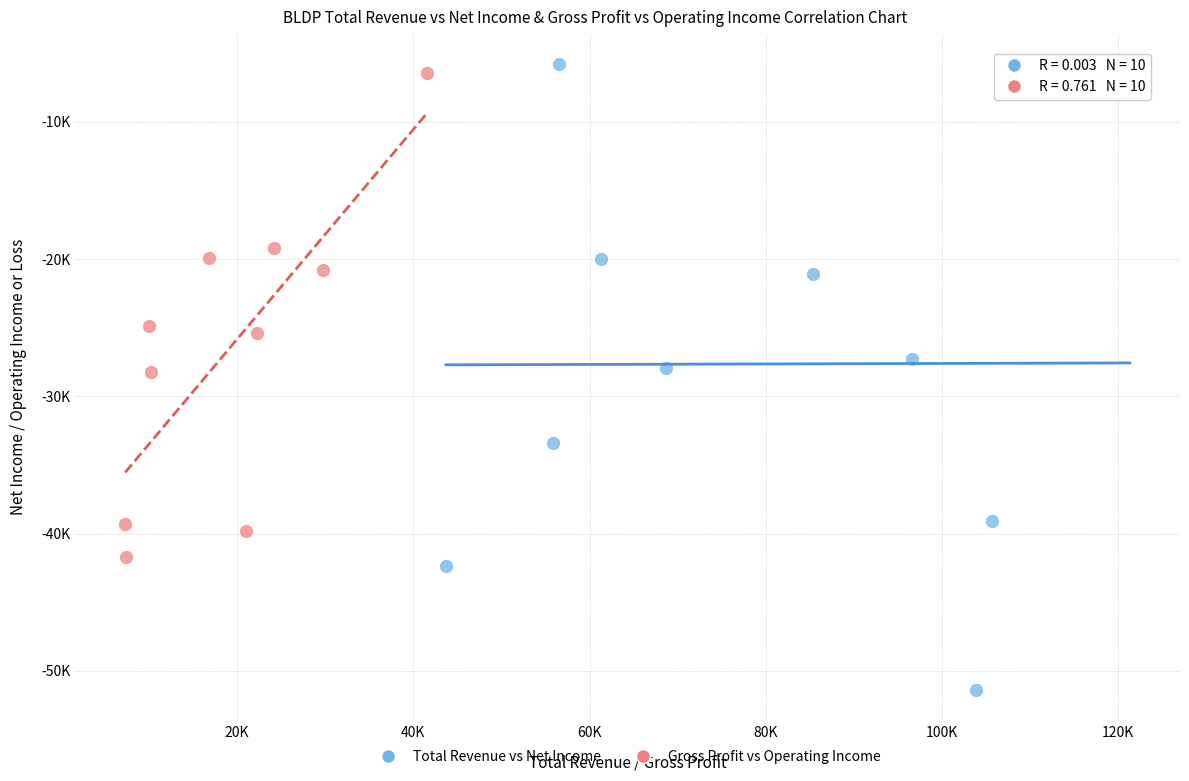

Which series has the largest Y range (max minus min)?

Total Revenue vs Net Income